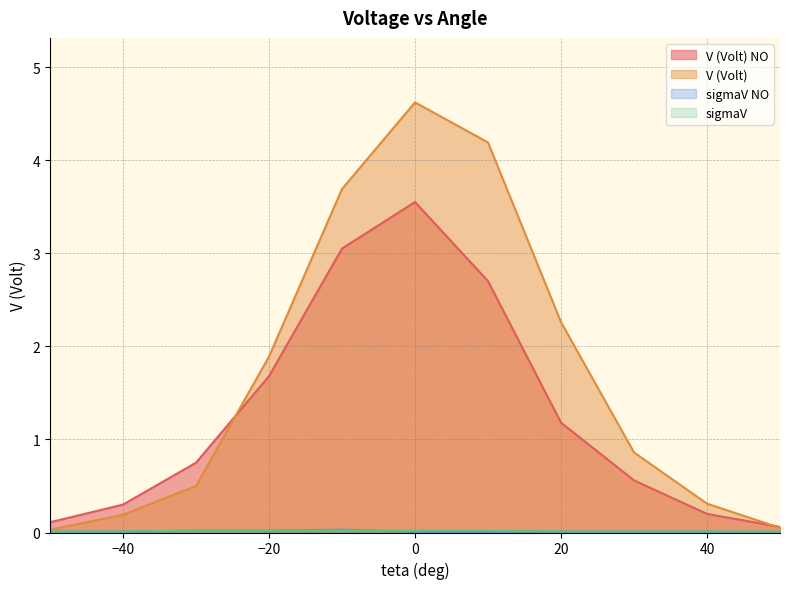

The V (Volt) series shows 1.2 at 30. True or false?

False